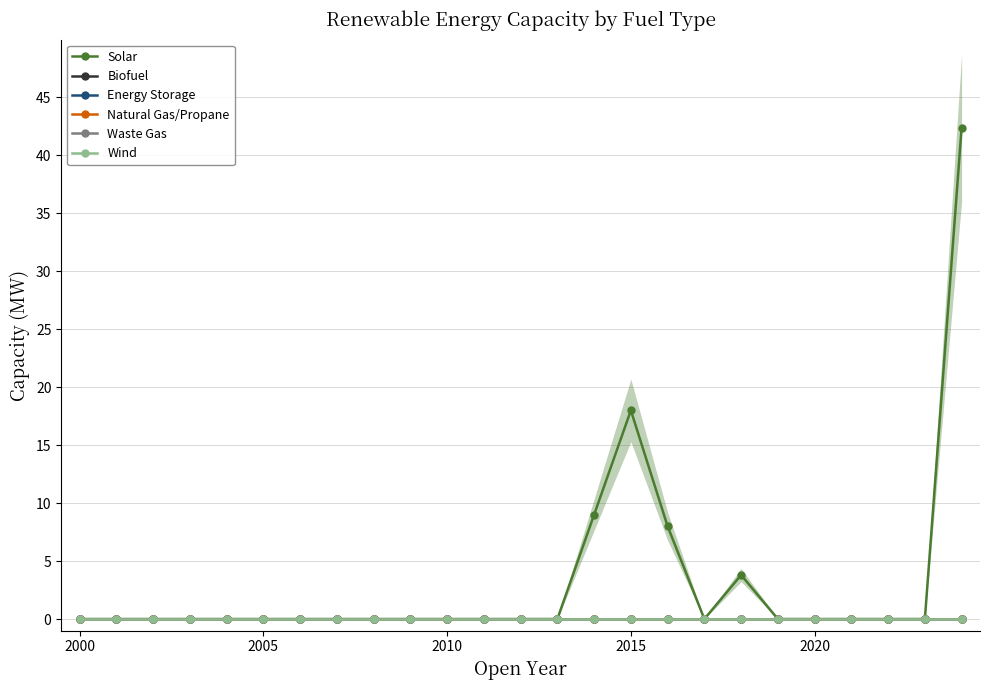

Rank the series by their maximum value, from highest to lowest.

Solar, Biofuel, Energy Storage, Natural Gas/Propane, Waste Gas, Wind